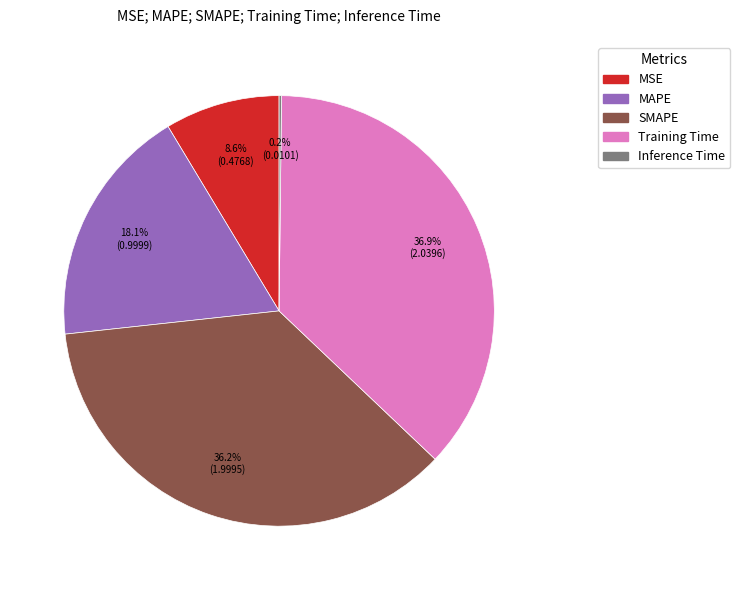

What percentage is the SMAPE slice, to the nearest percent?

36%